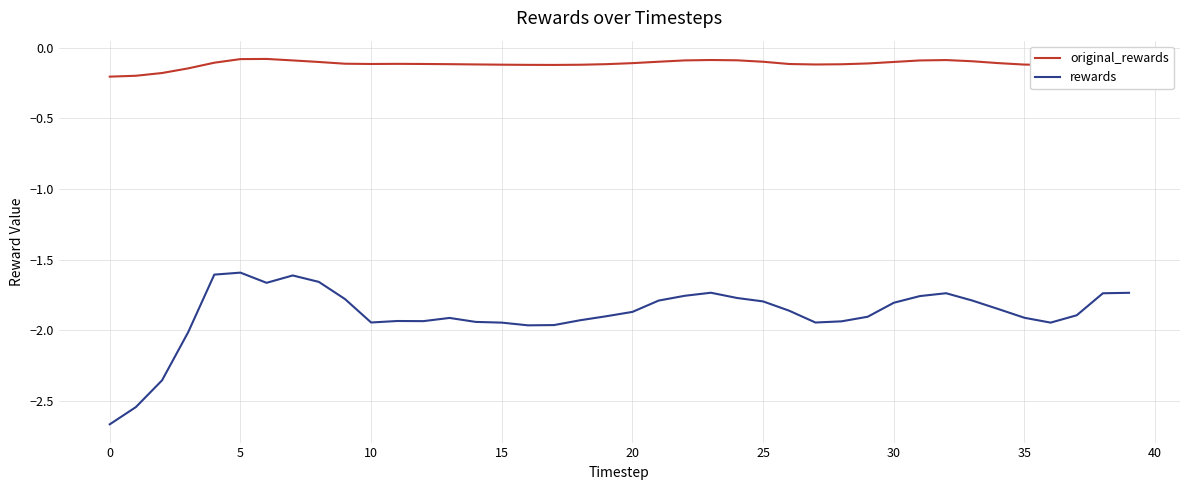

Rank the series by their average value, from lowest to highest.

rewards, original_rewards